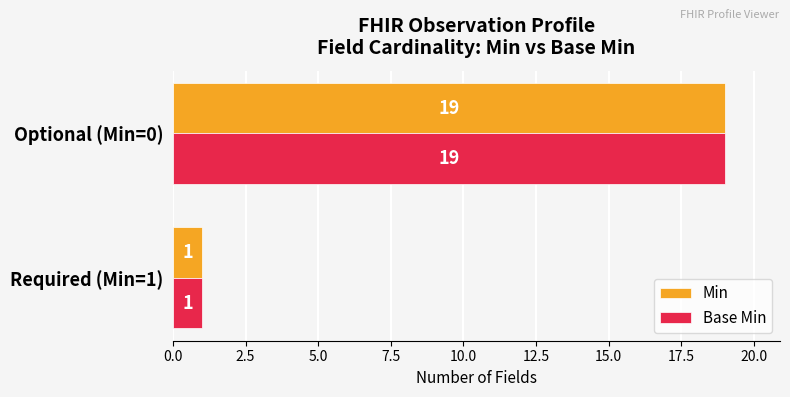

Read the Min value at Optional (Min=0).

19